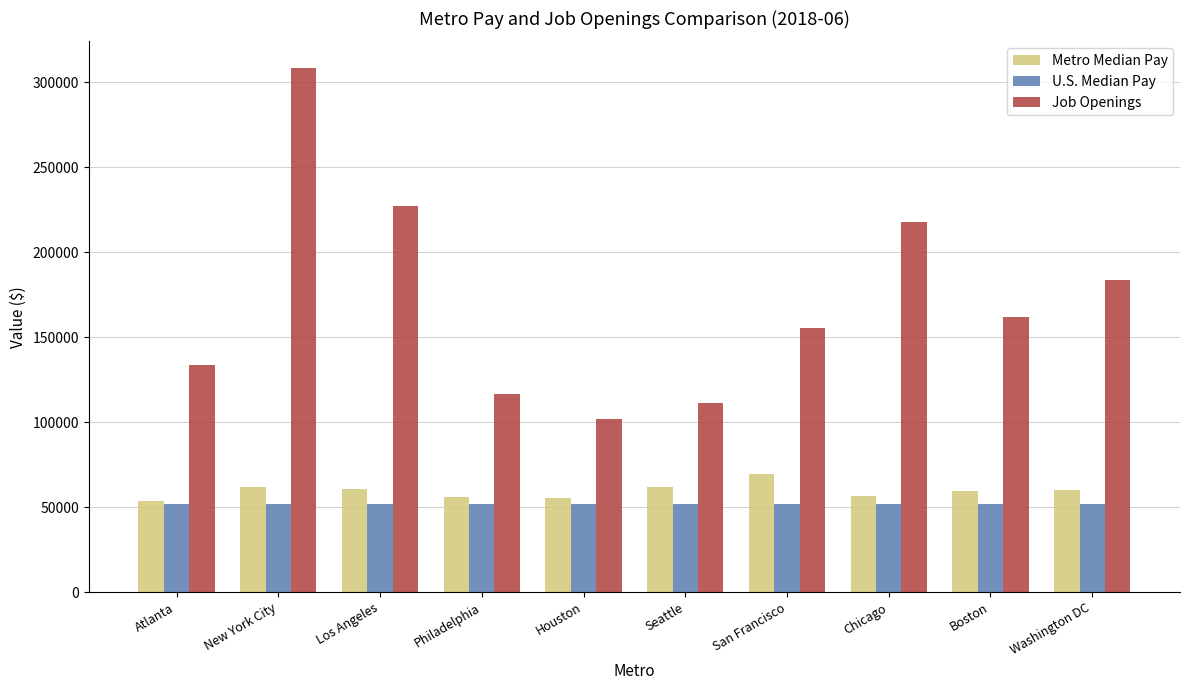

What position from the left is Atlanta?

1